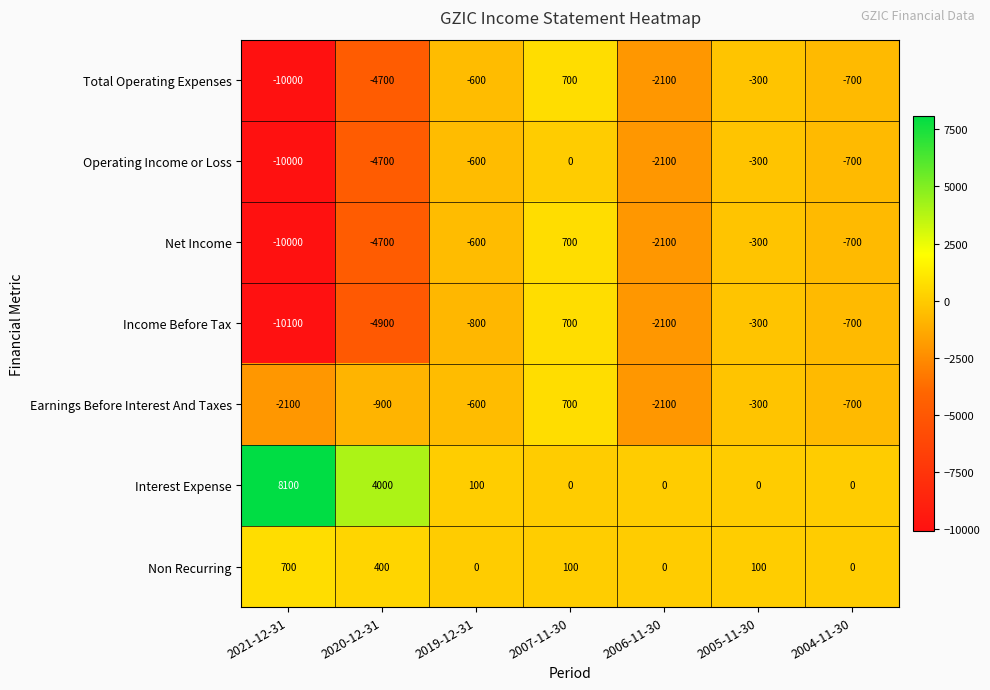

What is the highest value of the Non Recurring series?

700